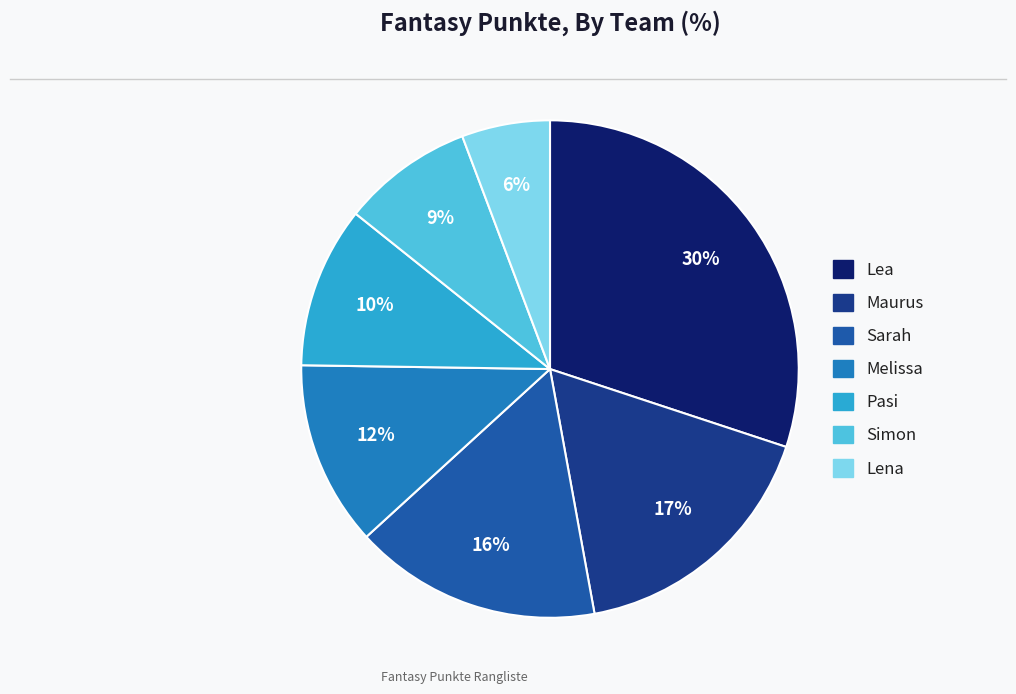

Does Melissa represent more than half of the total?

No